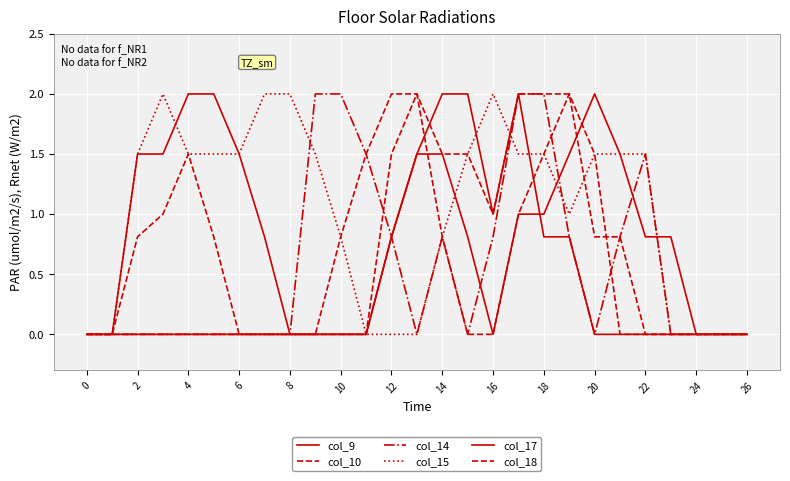

True or false: col_15 and col_18 cross at least once.

False